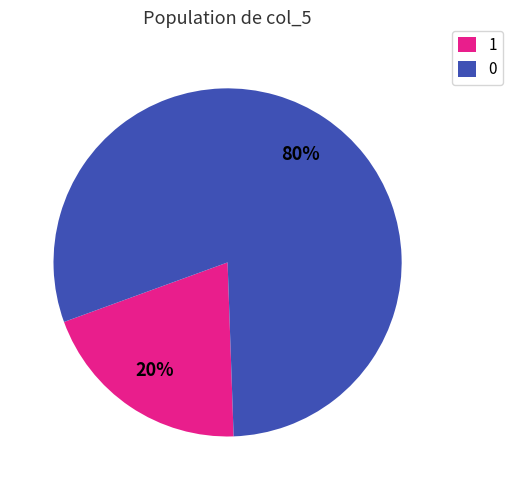

Which category has the biggest portion of the pie?

0